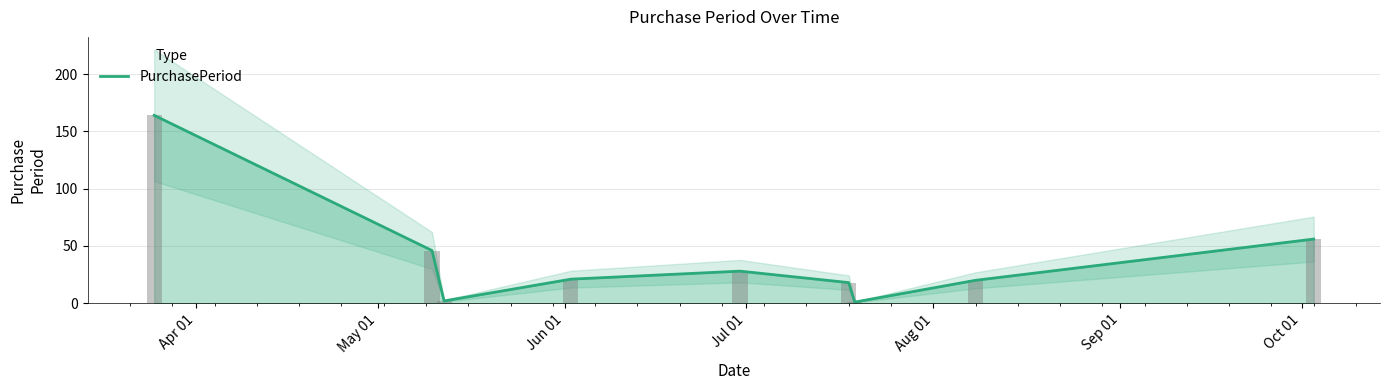

Are the bars horizontal?

No